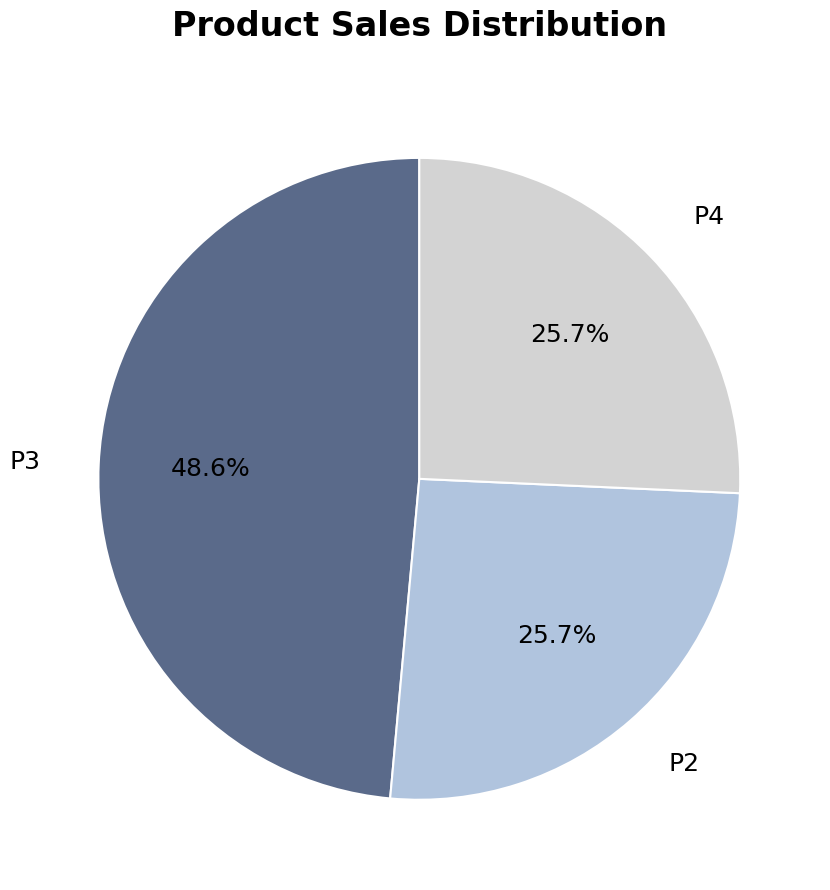

What is the largest slice in the pie chart?

P3